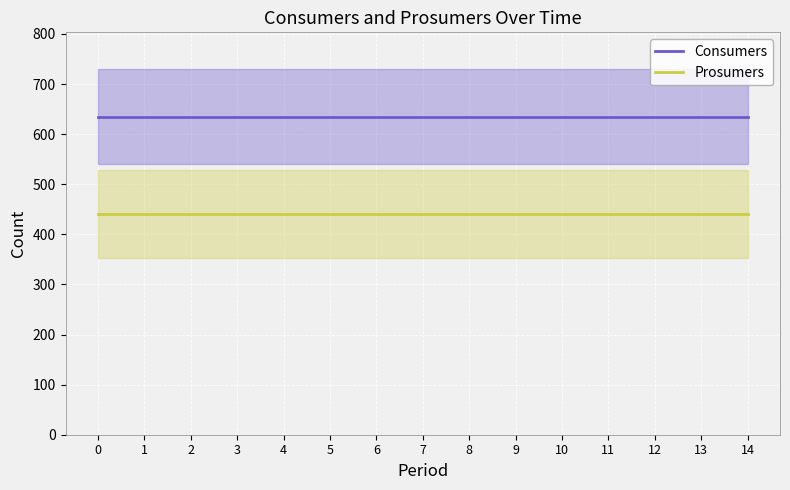

True or false: Prosumers and Consumers intersect in this chart.

False